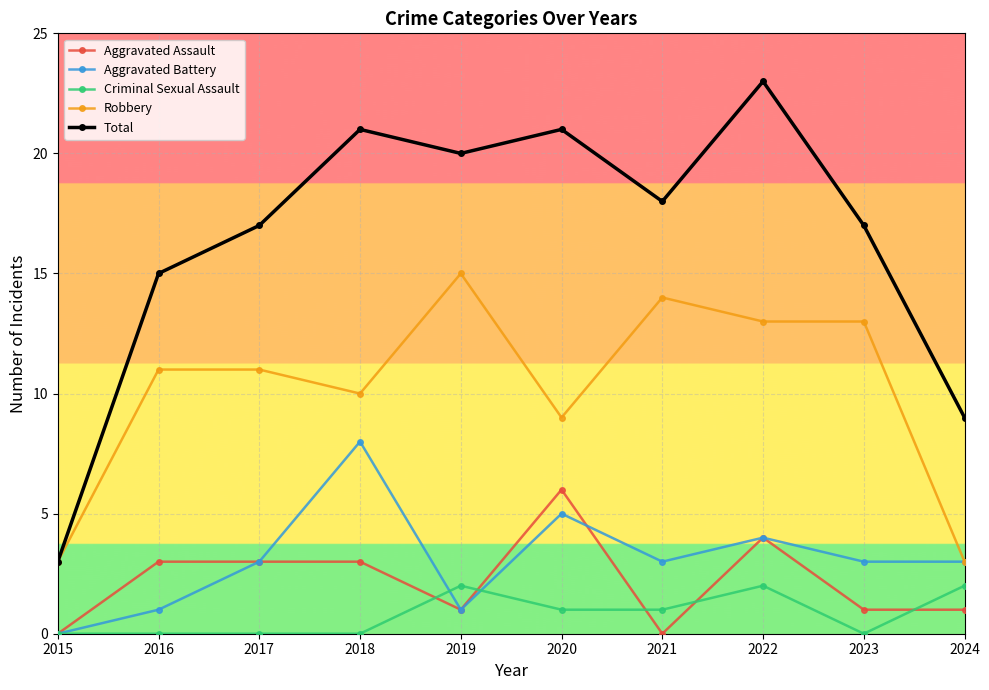

How many lines are shown in the chart?

5